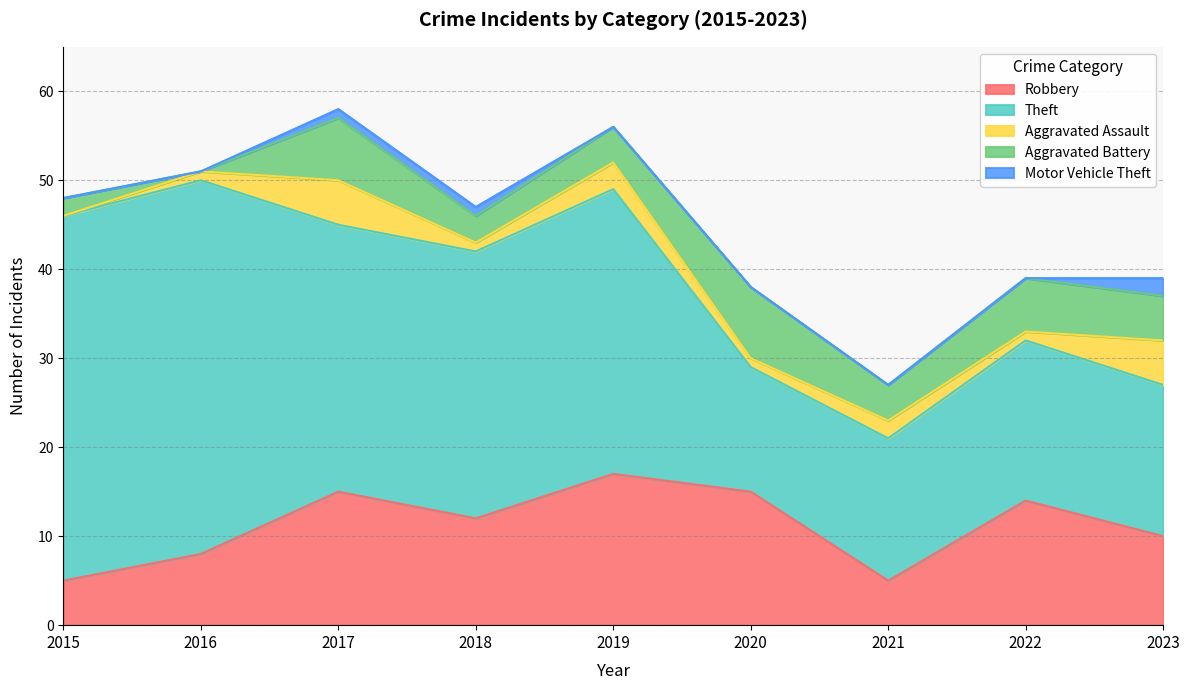

Does the chart display data point markers on the line(s)?

No